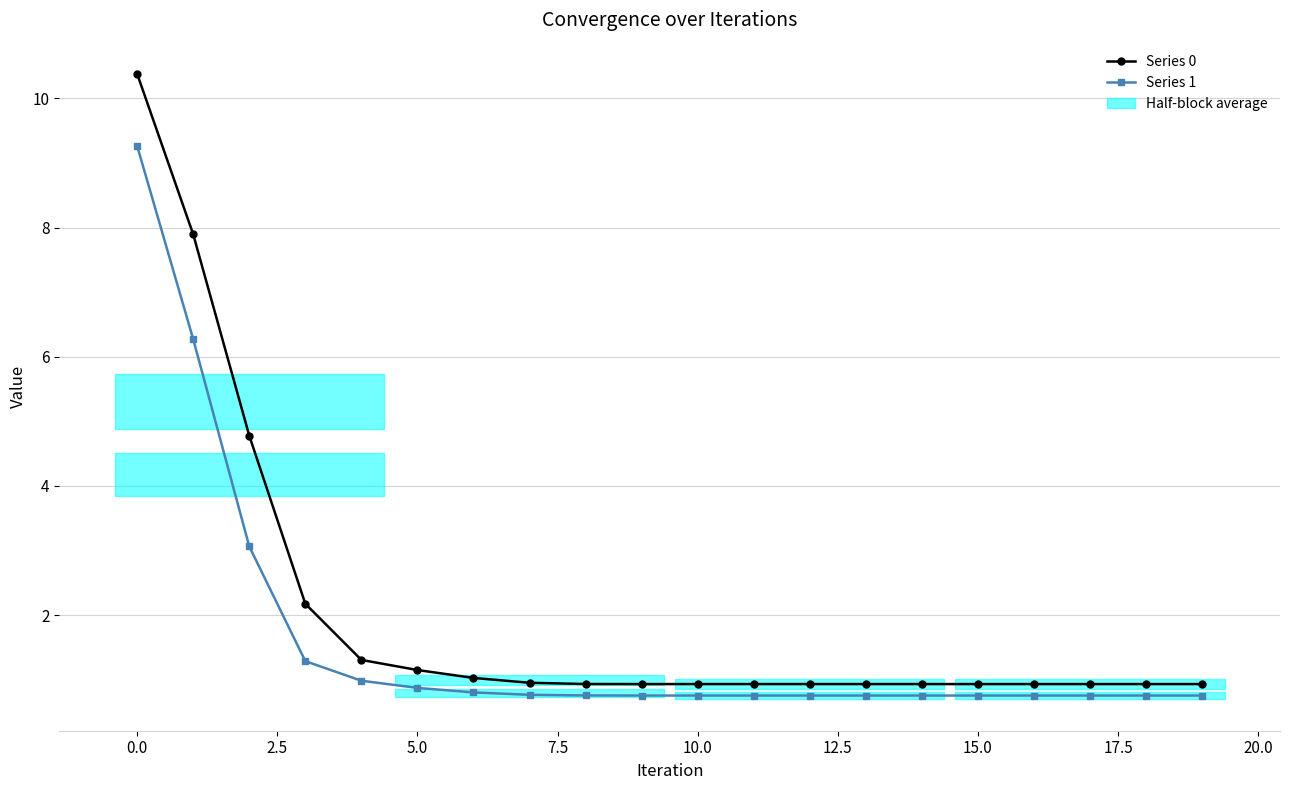

List the series in order of their peak value, highest first.

Series 0, Series 1